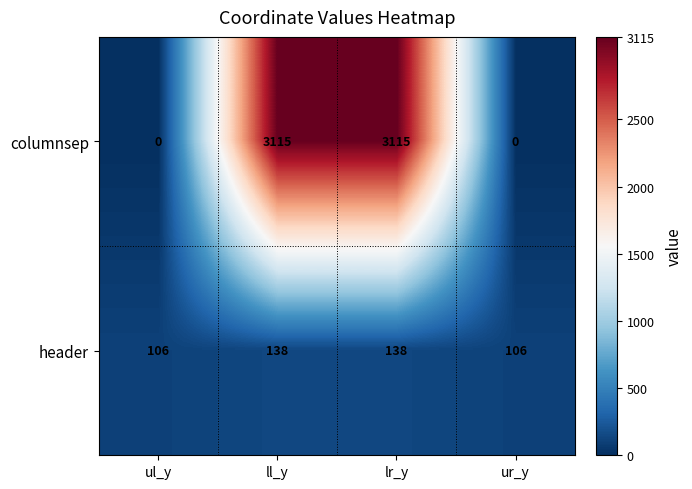

Reading left to right, extract all data points from this chart.

columnsep: 0	3115	3115	0
header: 106	138	138	106